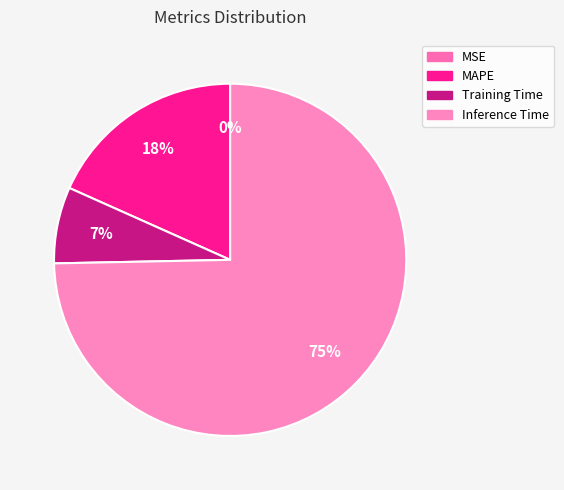

Is it true that MAPE is 18% of the pie?

True